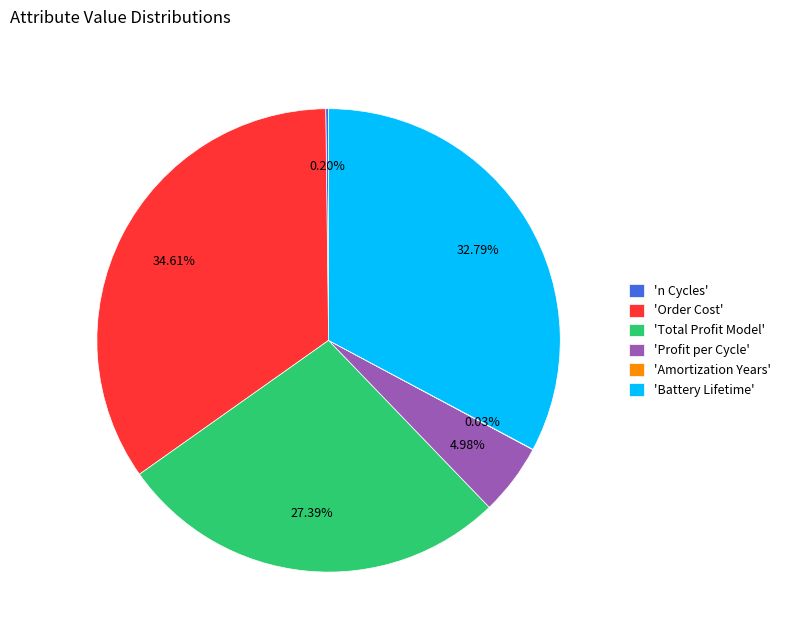

Is the sum of 'Total Profit Model' and 'Profit per Cycle' greater than half?

No